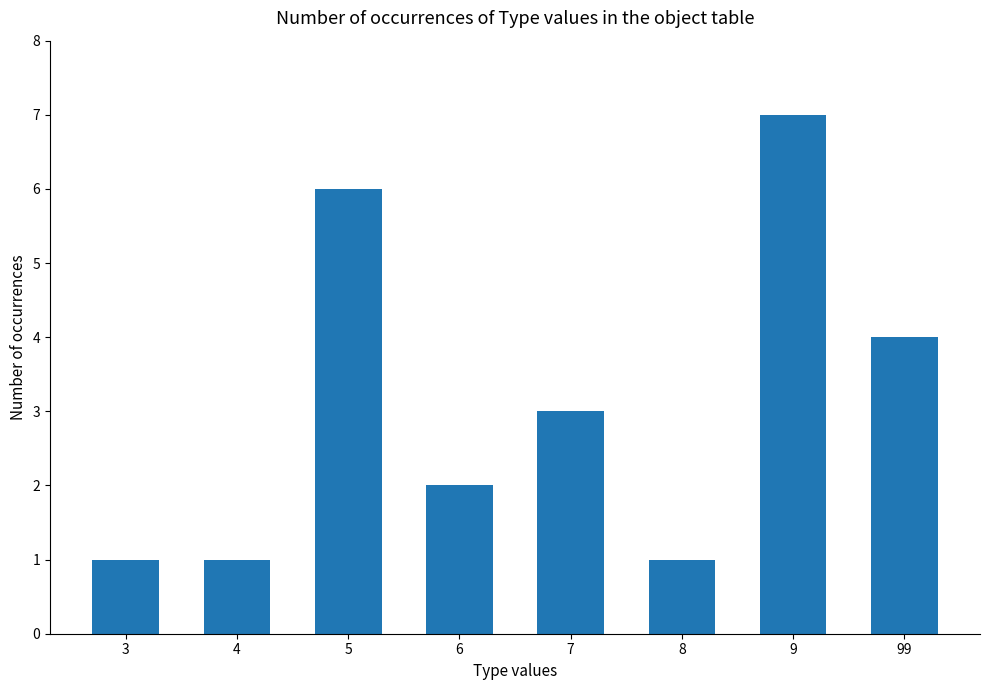

What is the change in value from 3 to 7?

+2